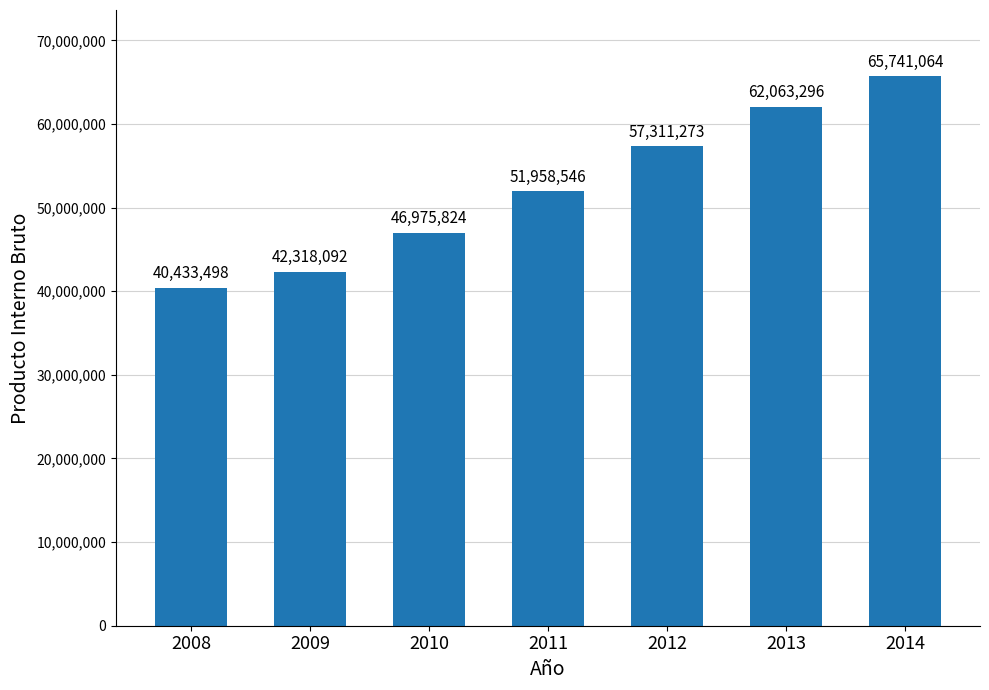

What is the smallest value displayed?

40433498